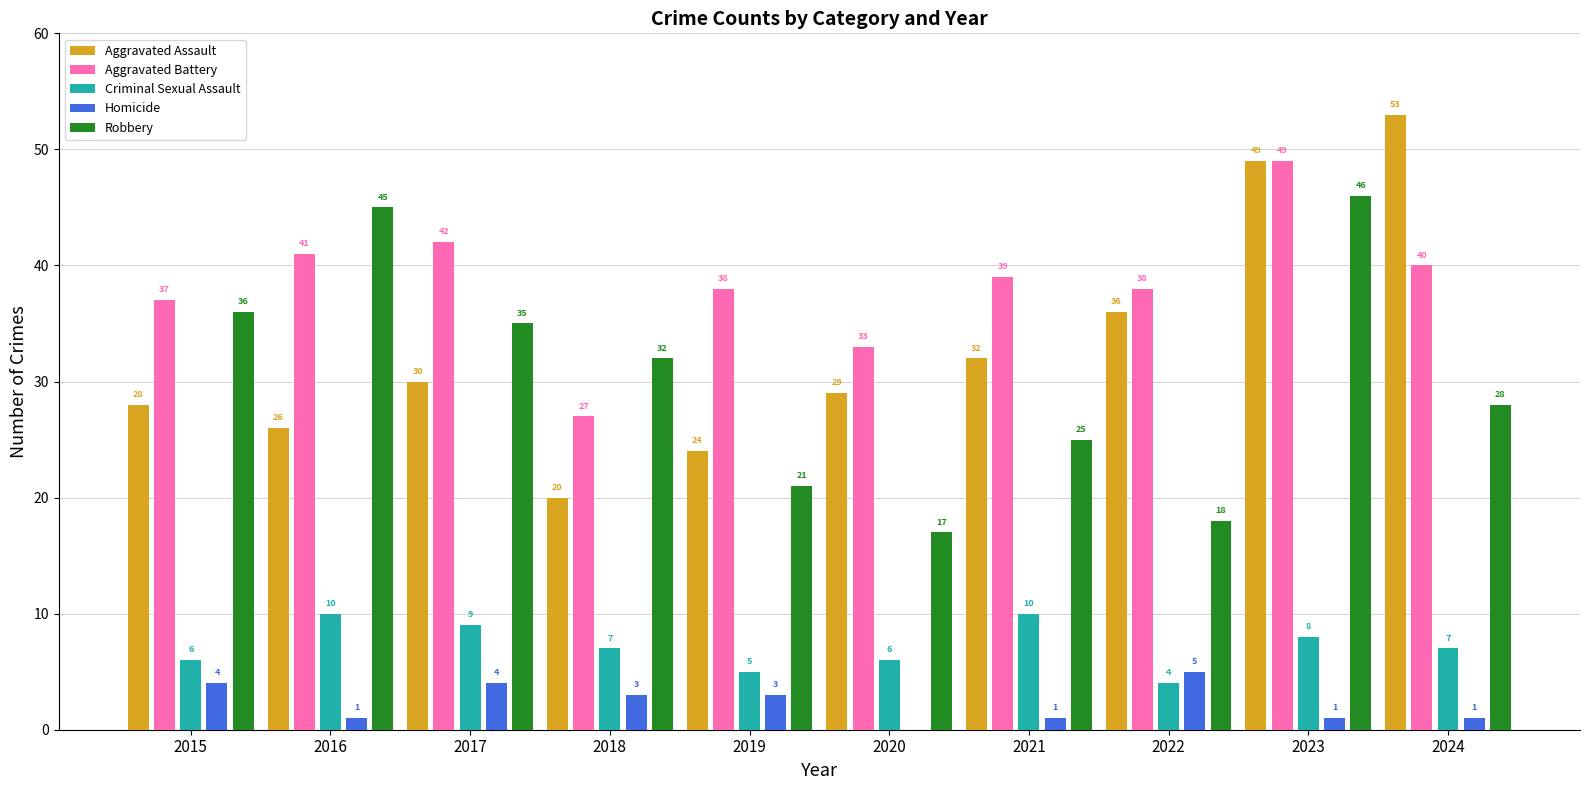

Which series changed the most between 2015 and 2018?

Aggravated Battery